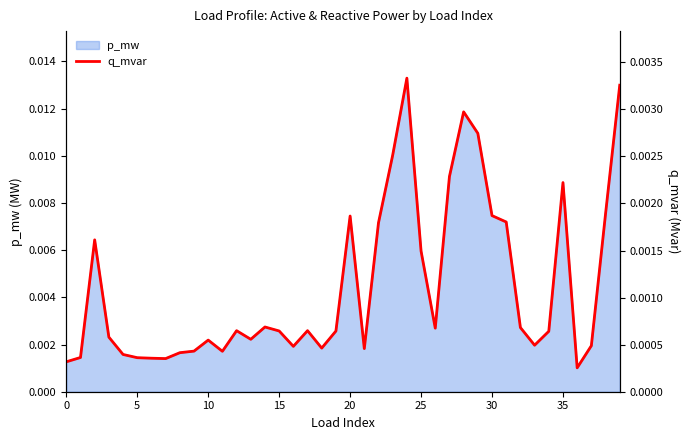

How many points are higher than both their immediate neighbors (excluding endpoints)?

9